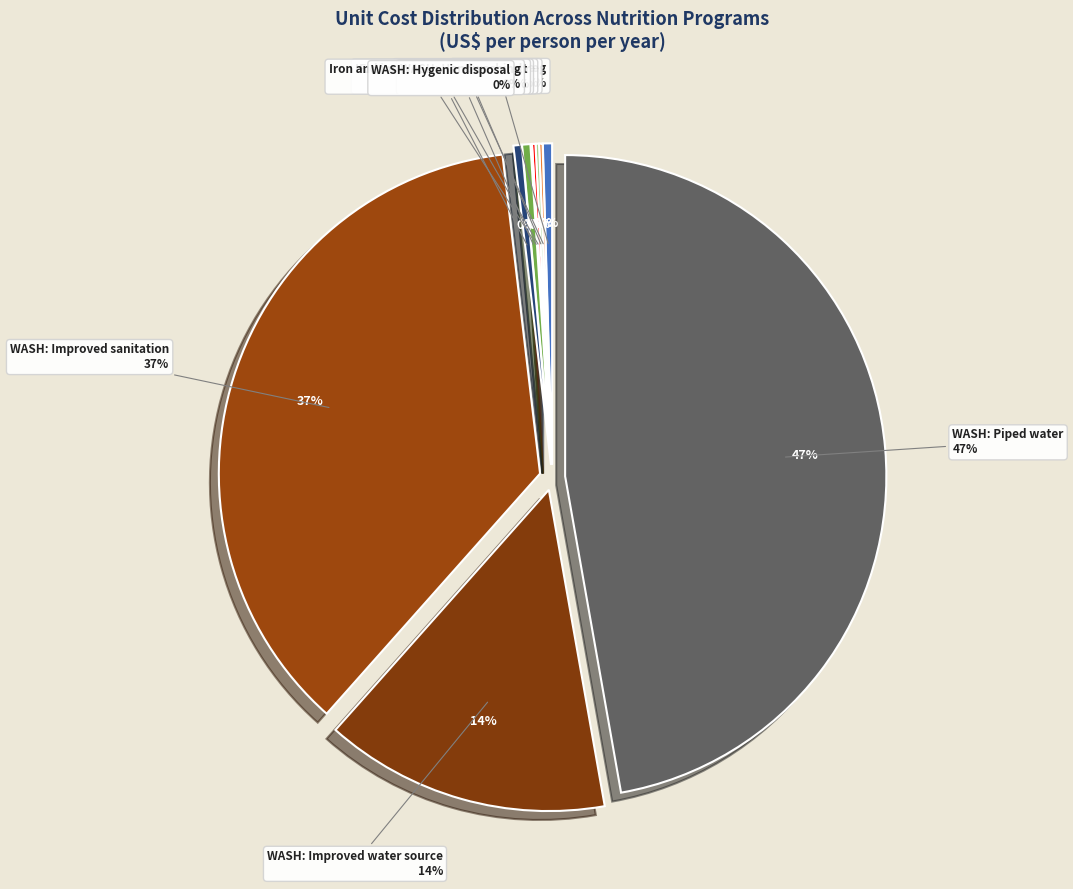

To the nearest percent, what is the difference between the IYCF 3 and WASH: Improved sanitation slice percentages?

37%